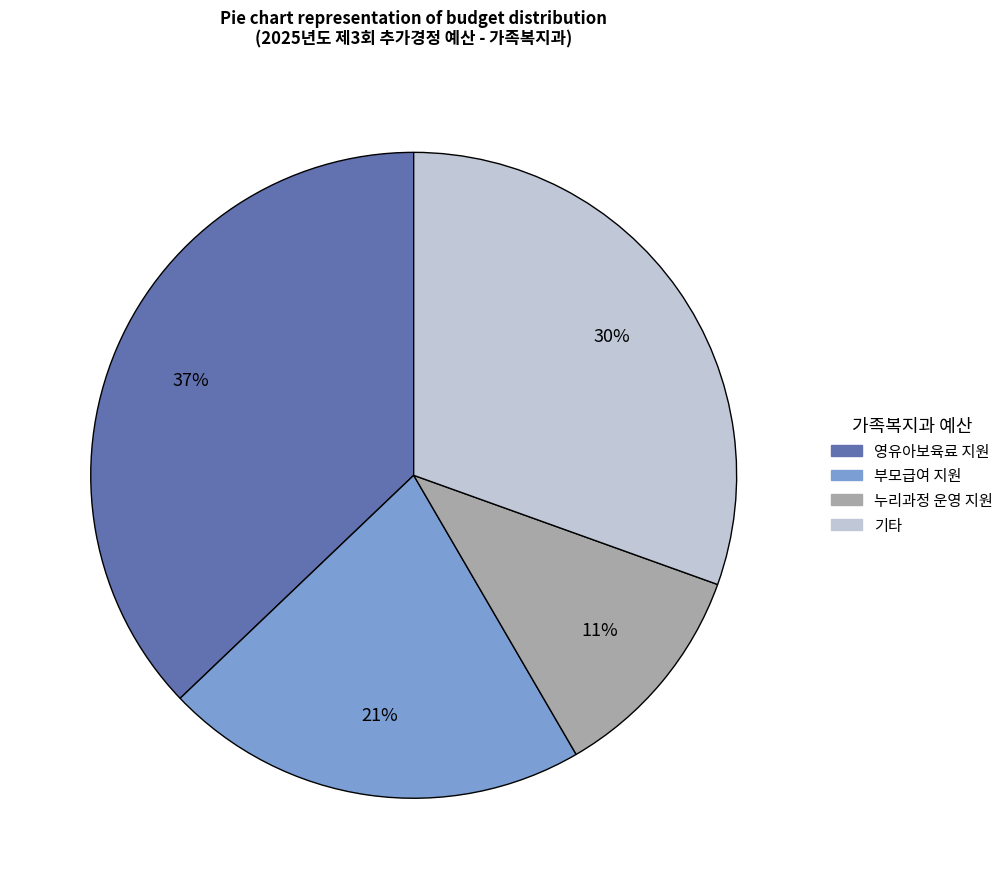

To the nearest percent, what is the difference between the largest and smallest slice percentages?

26%